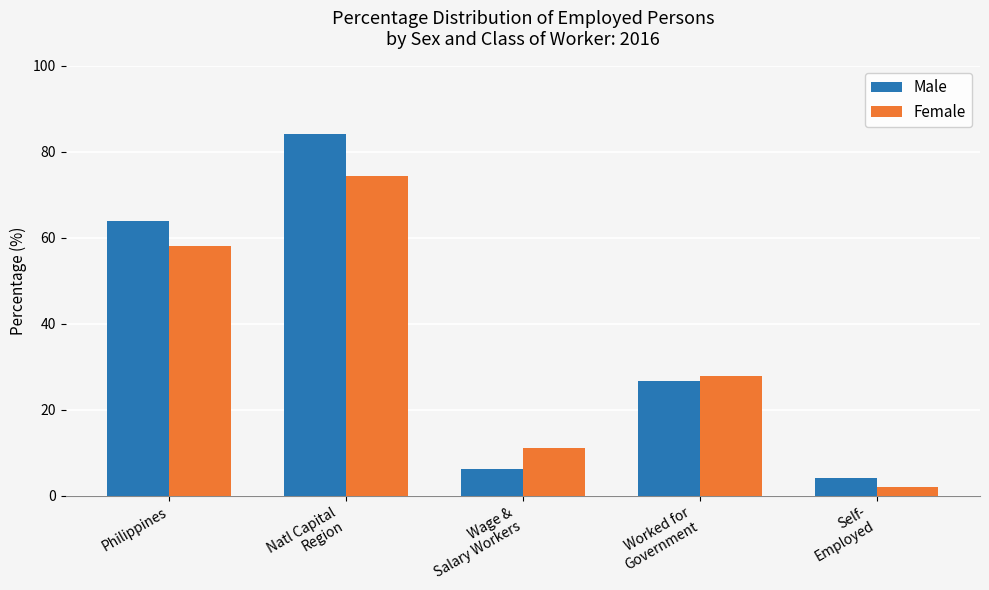

Reading left to right, what are all the values shown in this chart?

Male: Philippines=63.9	Natl Capital
Region=84.1	Wage &
Salary Workers=6.2	Worked for
Government=26.6	Self-
Employed=4.1
Female: Philippines=58.0	Natl Capital
Region=74.3	Wage &
Salary Workers=11.1	Worked for
Government=27.9	Self-
Employed=2.1